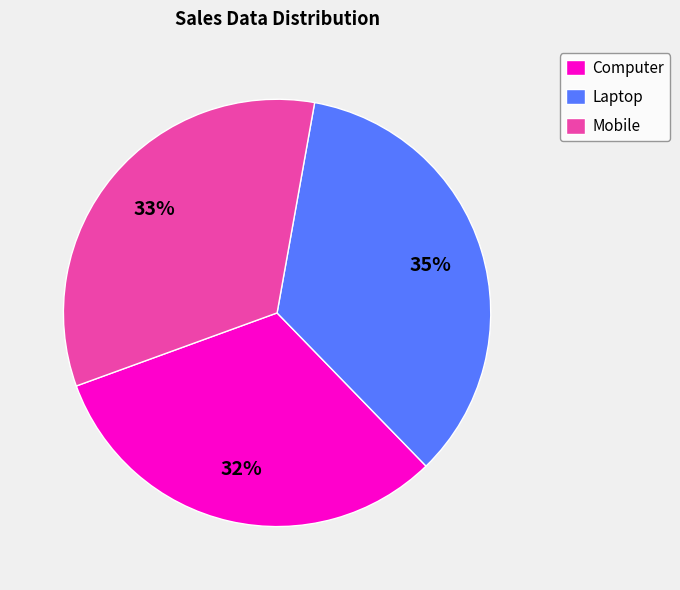

Is there a majority slice in this chart?

No